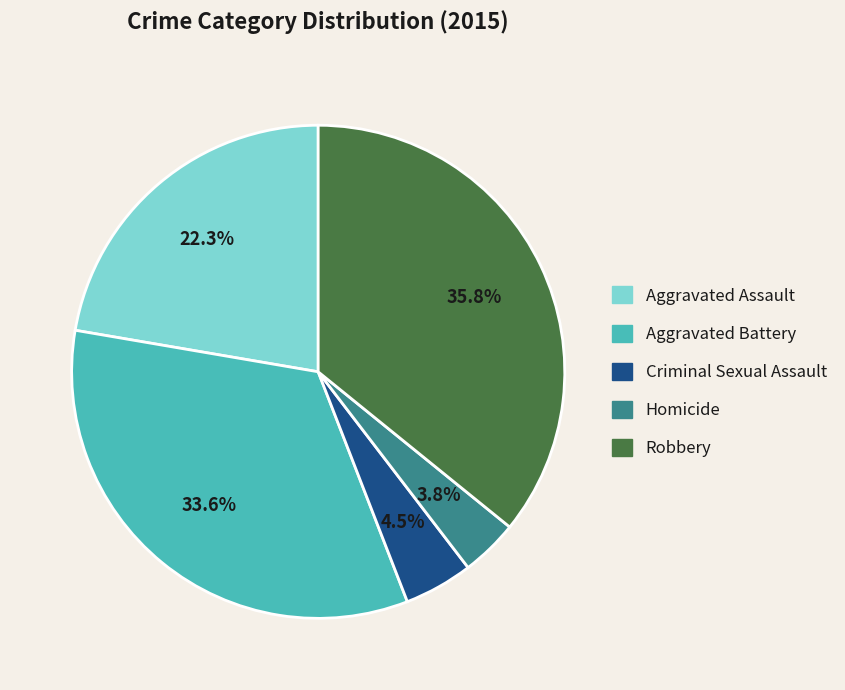

What percentage is the Aggravated Assault slice, to the nearest percent?

22%